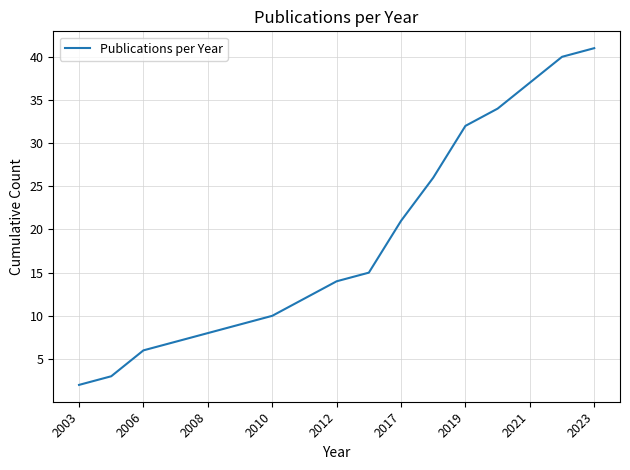

Count the number of categories in the chart.

17